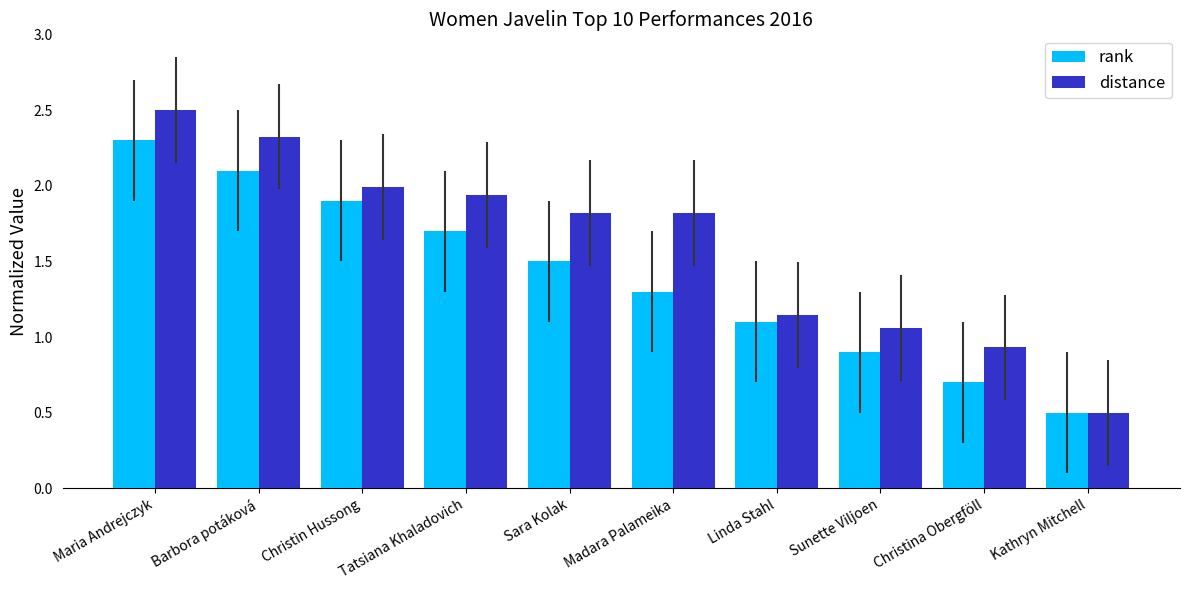

What is the difference between the highest and lowest values at Sara Kolak?

0.3